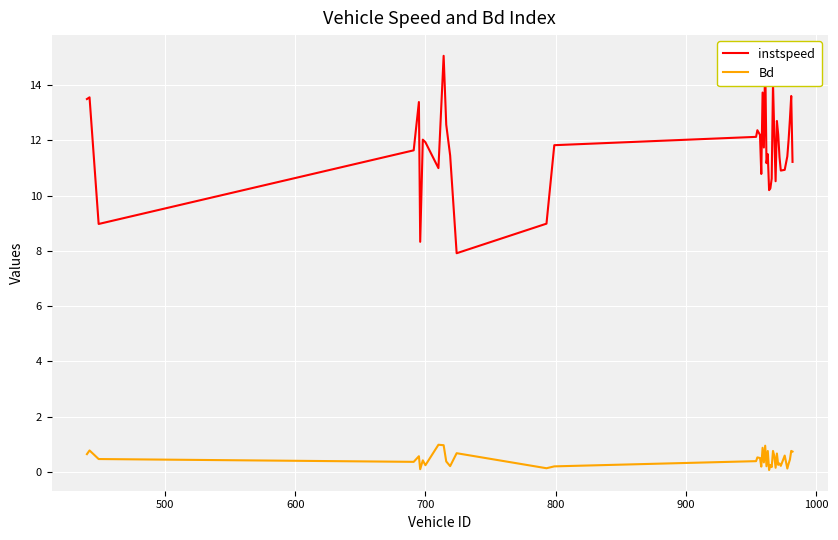

What is the maximum value for Bd?

1.0